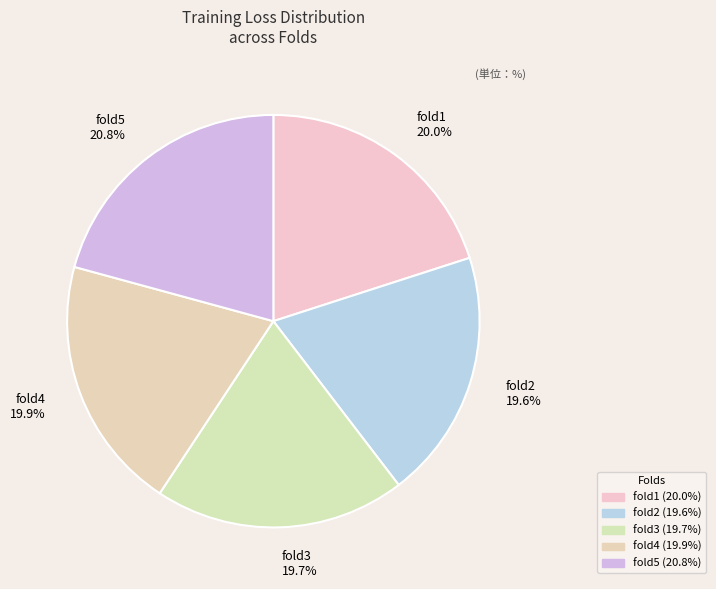

What percentage do fold4 and fold3 together represent?

39.6%